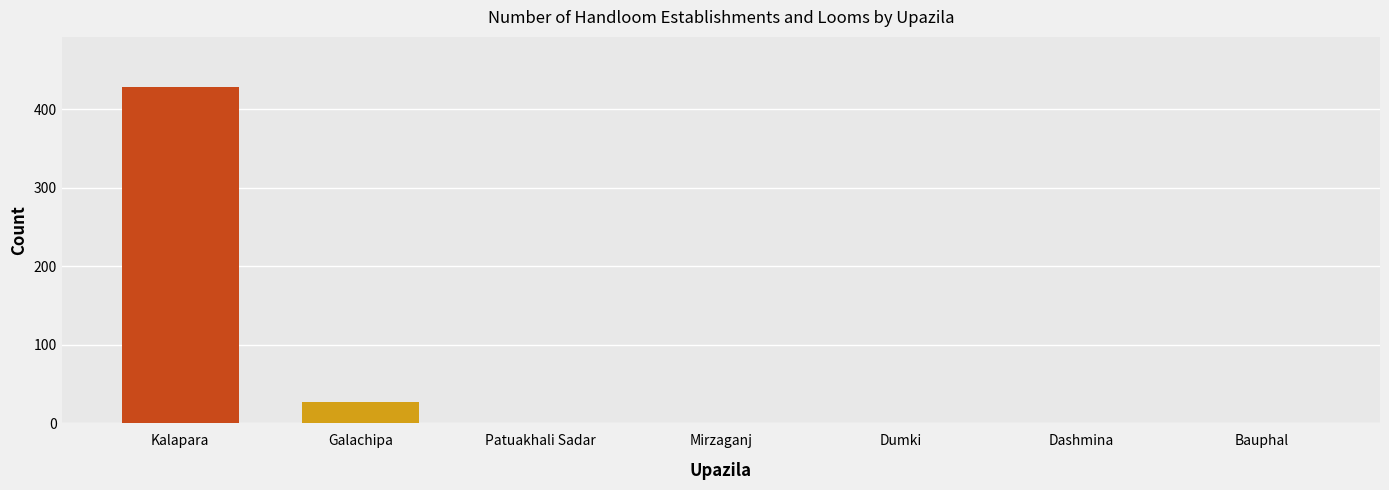

What is the smallest value displayed?

27